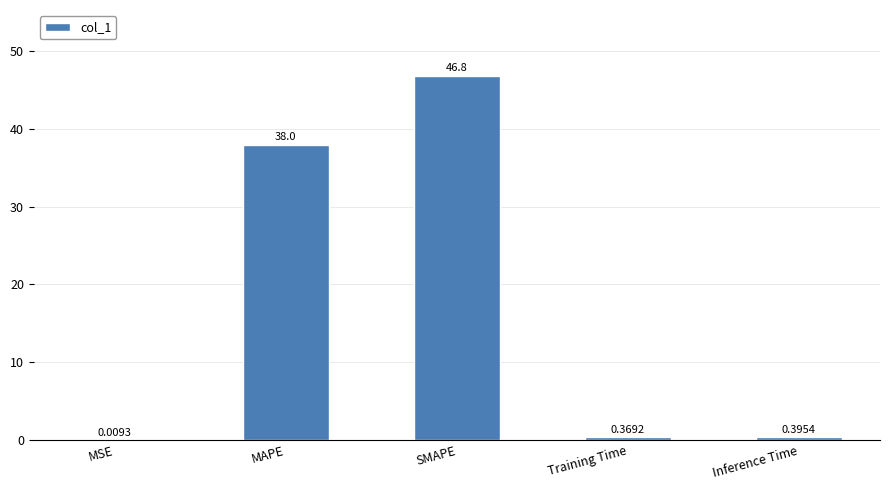

Where is the data nearest to the value 23?

MAPE